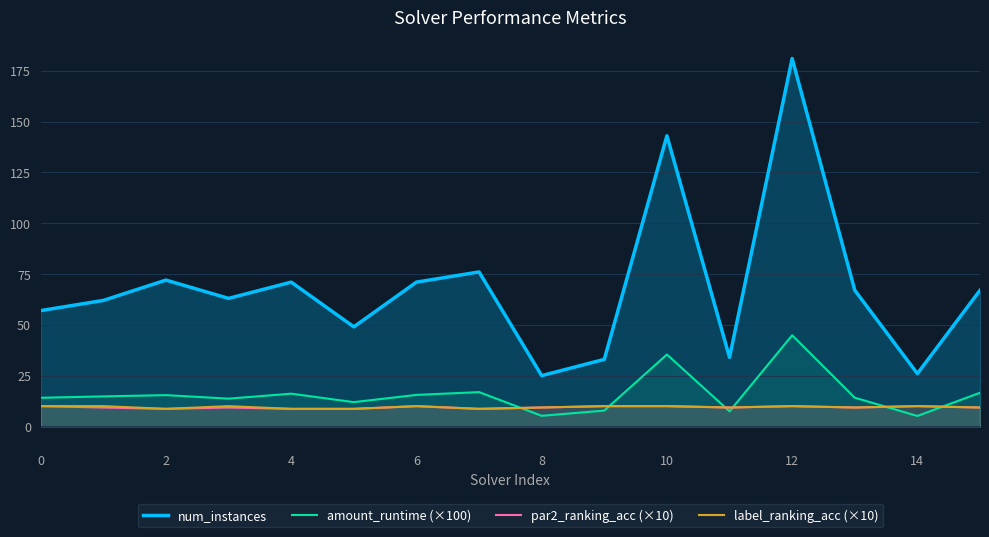

At which category is the sum across all series the highest?

12